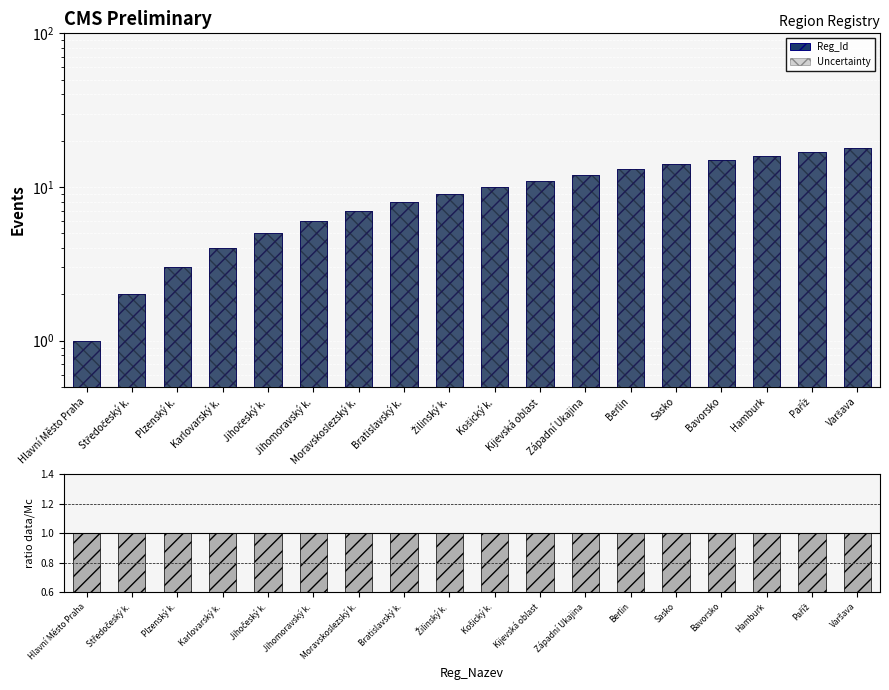

Rank the categories by Uncertainty value from lowest to highest.

Hlavní Město Praha, Středočeský k., Plzenský k., Karlovarský k., Jihočeský k., Jihomoravský k., Moravskoslezský k., Bratislavský k., Žilinský k., Košický k., Kijevská oblast, Západní Ukajina, Berlin, Sasko, Bavorsko, Hamburk, Paříž, Varšava